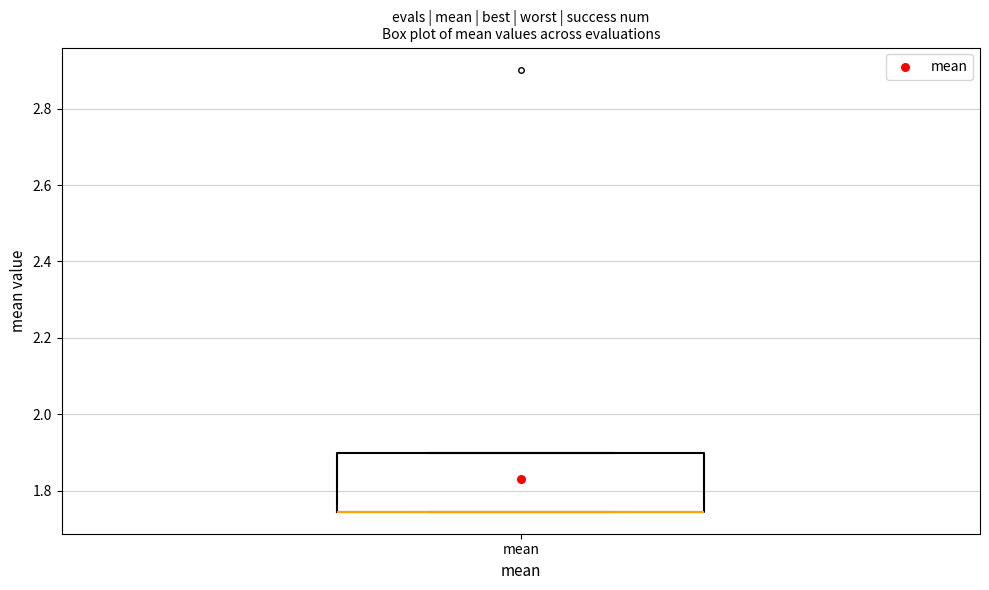

Where is the upper edge of the box for mean on the y-axis? The values are not printed on the chart, so give them approximately, as read against the axis.

1.90